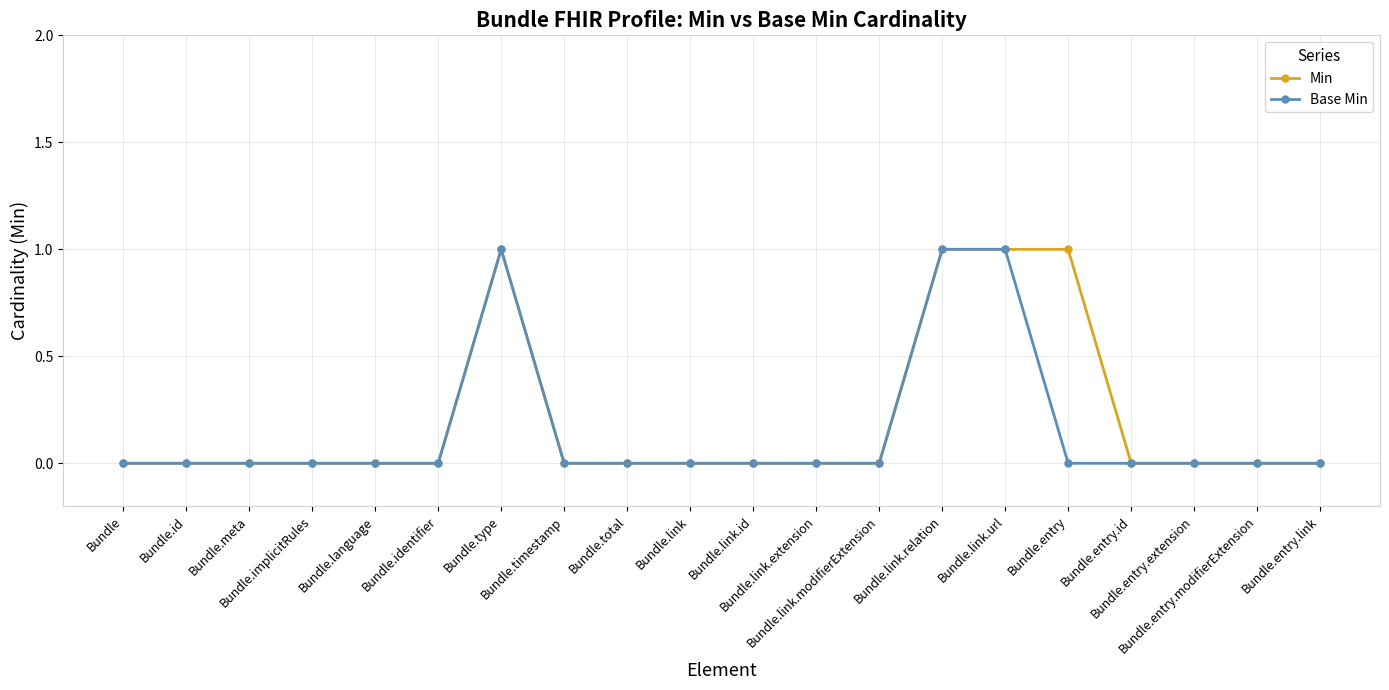

What are all the series names shown in the legend?

Min, Base Min